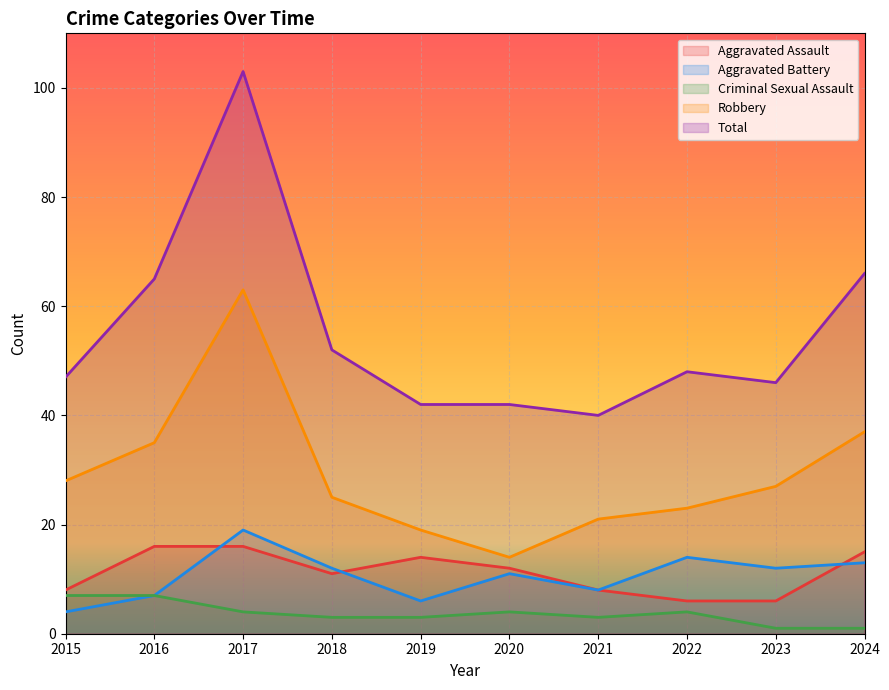

What is the approximate value of Criminal Sexual Assault at 2019?

3